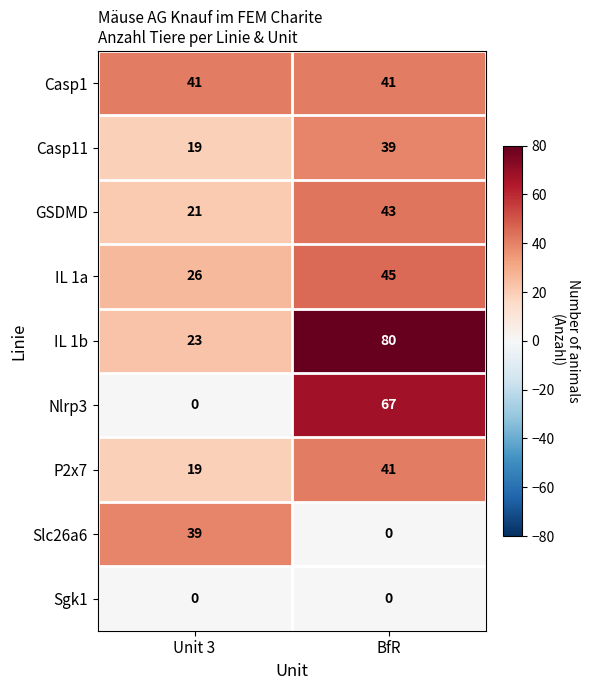

What is the sum of the Casp11 values at BfR and Unit 3?

58